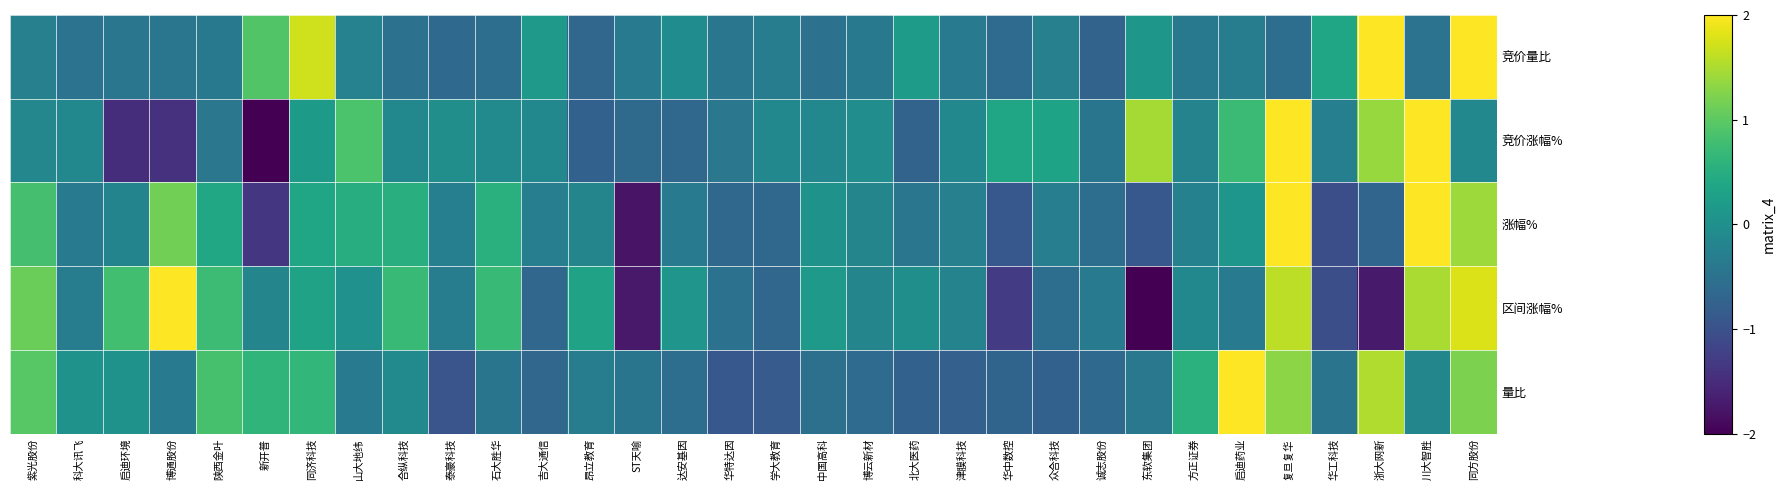

What is the spread (max minus min) of values at 学大教育?

0.7